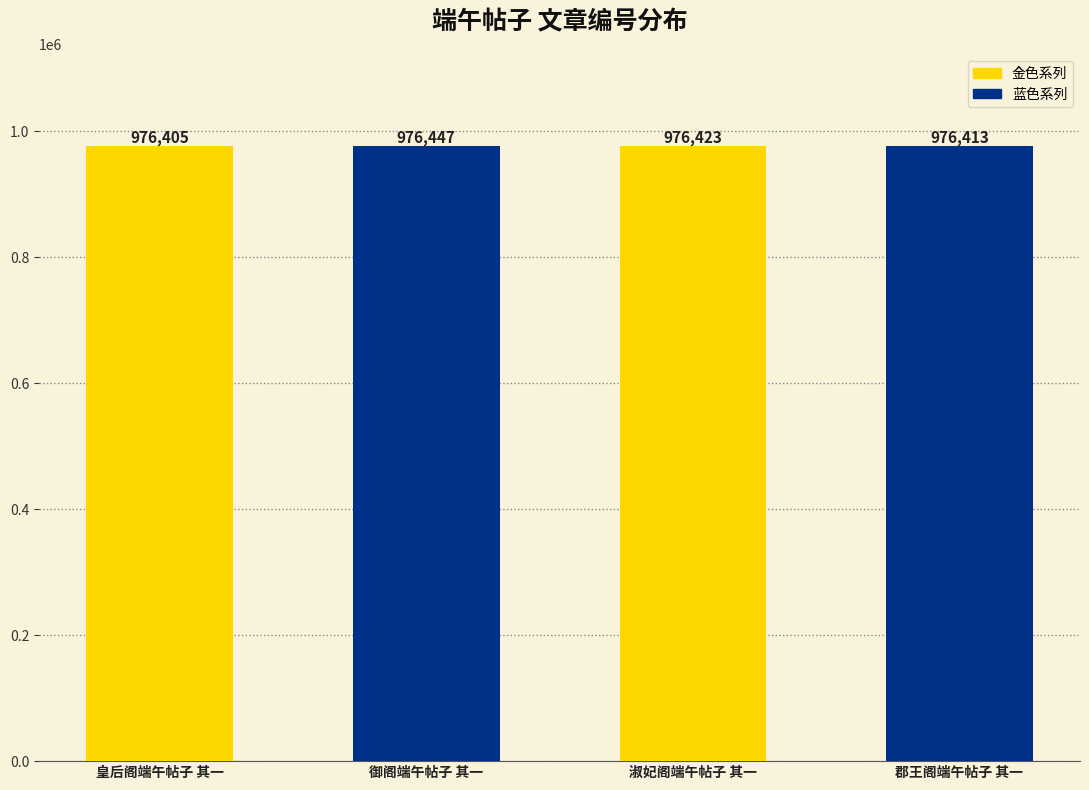

Reading right to left, extract all data points from this chart.

976413	976423	976447	976405